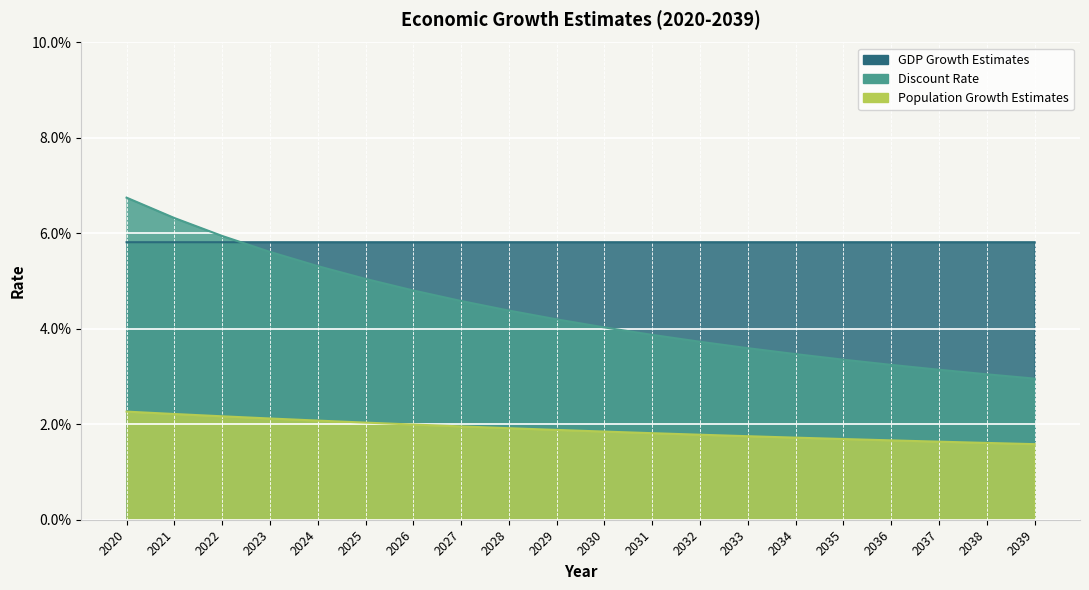

The value of Population Growth Estimates at 2027 is 0.0. True or false?

False